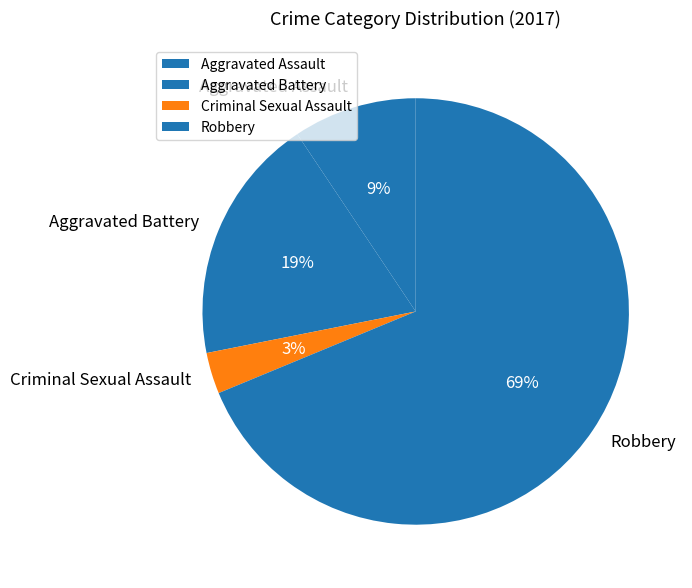

What is the largest slice in the pie chart?

Robbery